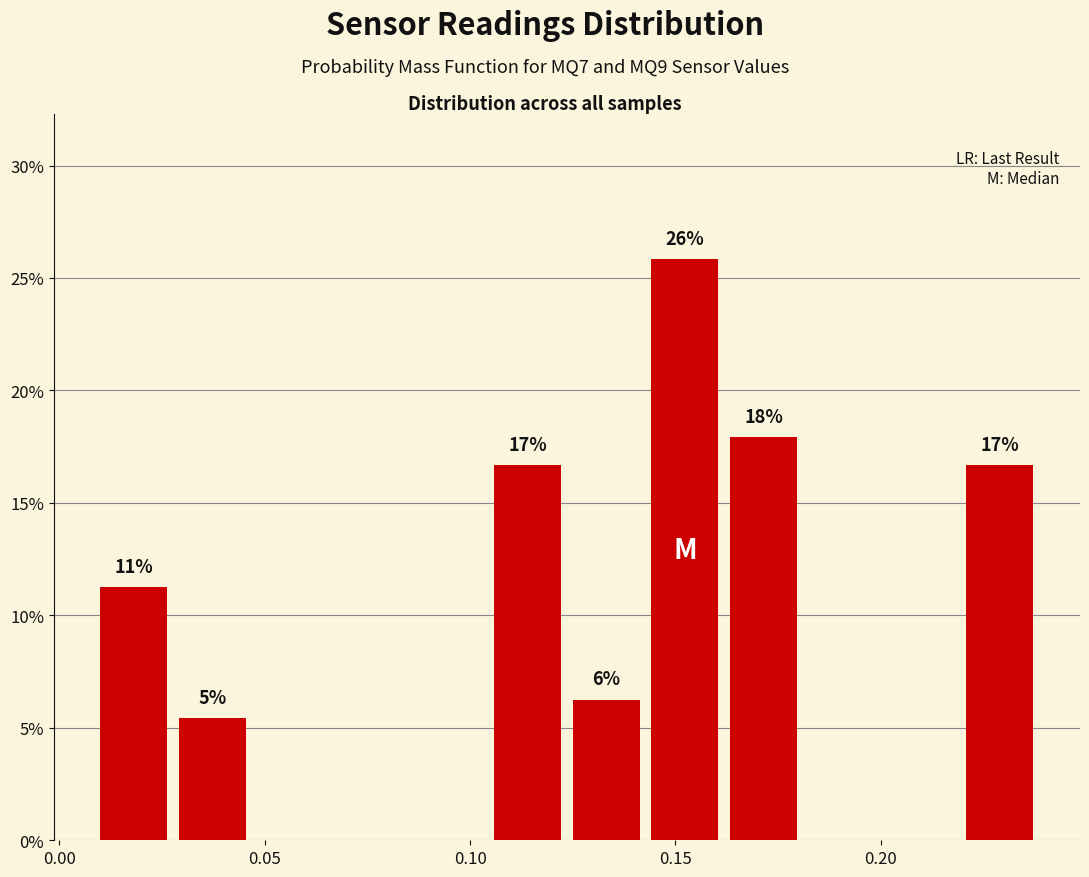

Read against the x-axis, roughly where is the centre of the tallest bar?

0.150